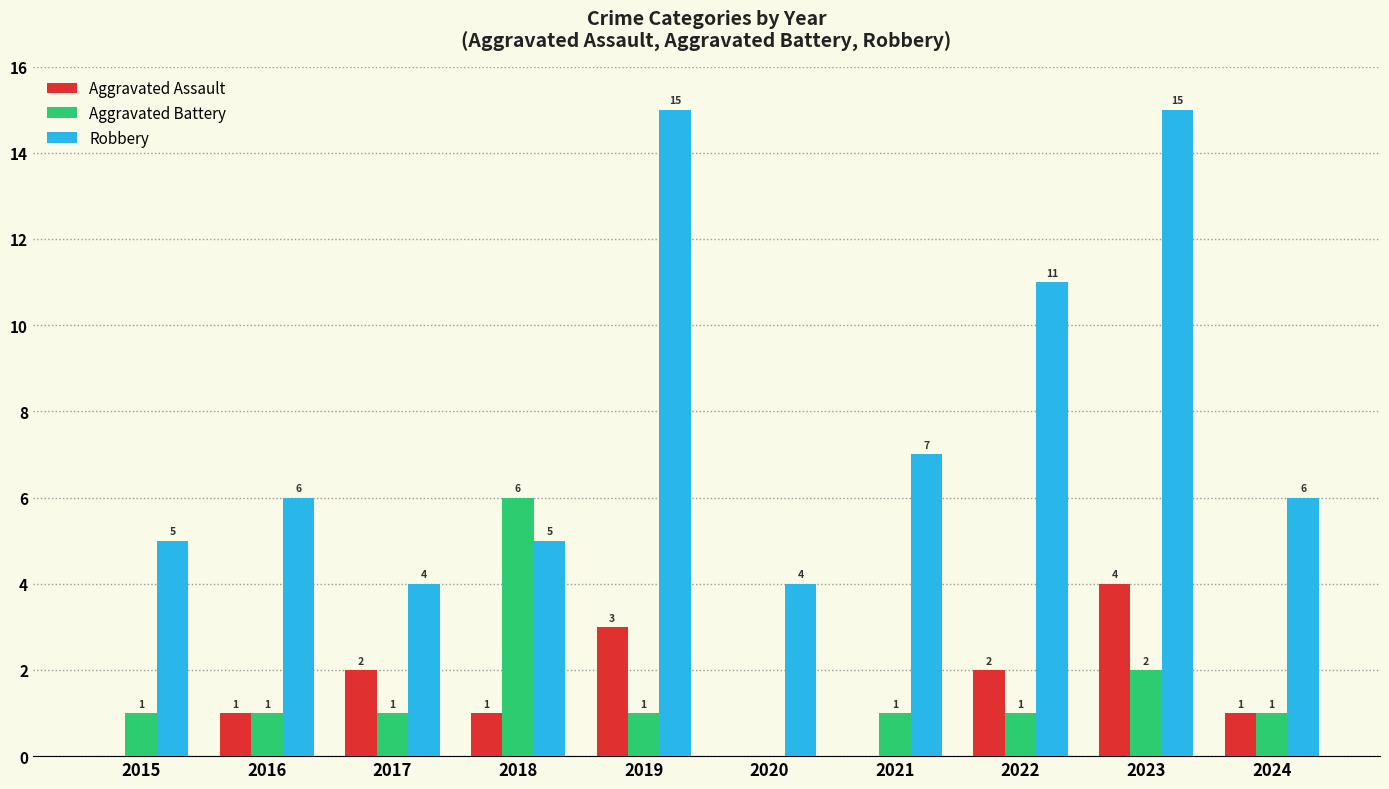

At which category is the sum across all series the highest?

2023